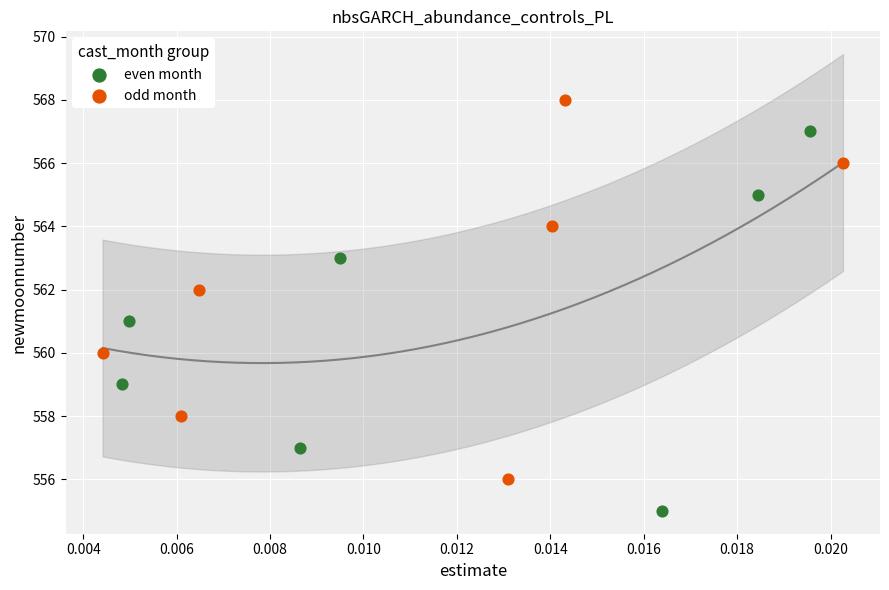

Which series reaches the maximum Y coordinate?

odd month